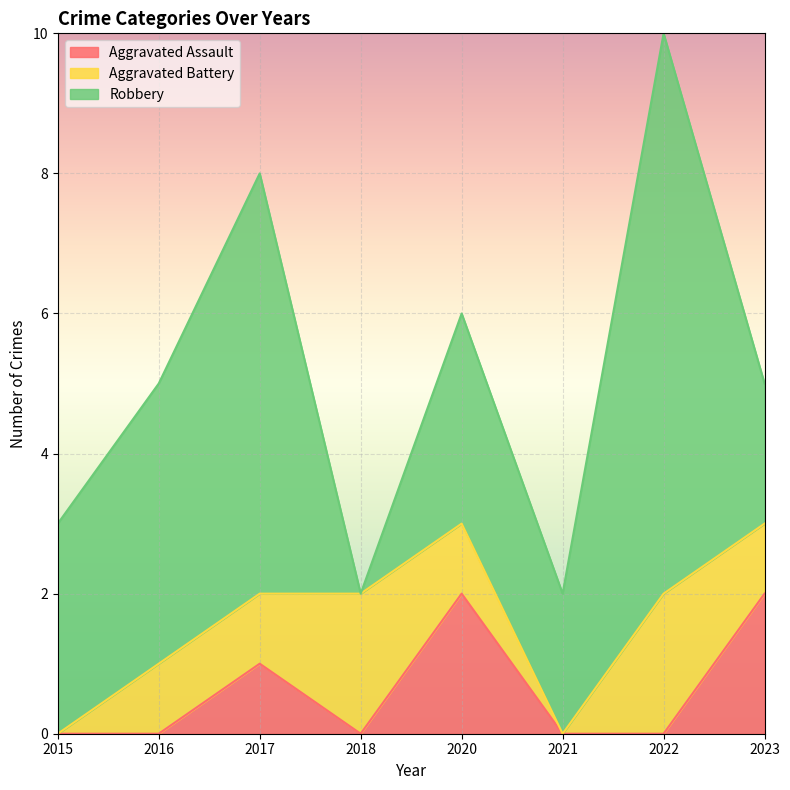

How many interior local valleys does the Robbery series have?

2